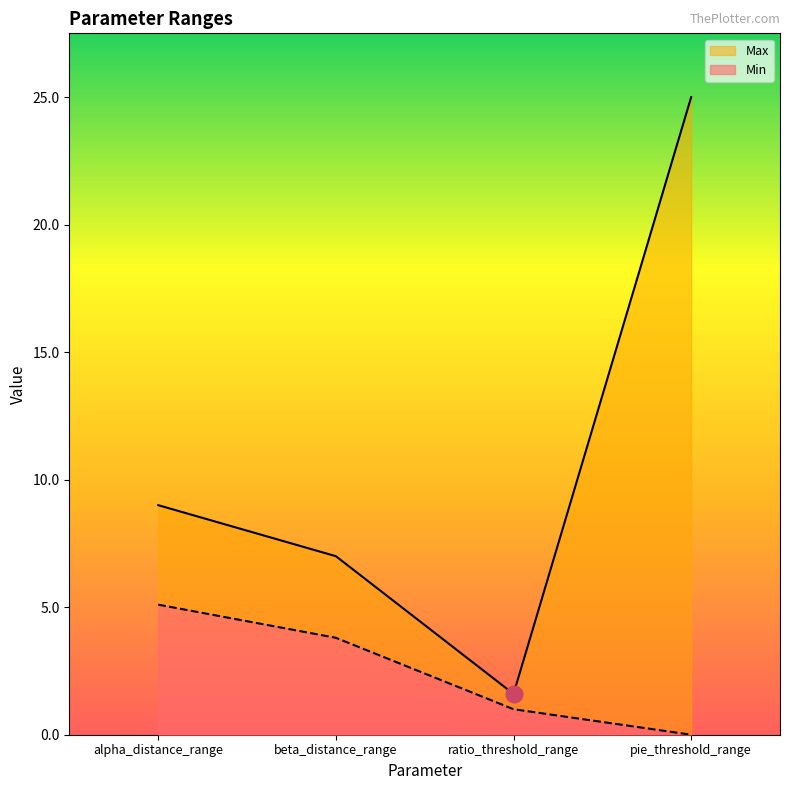

True or false: Min and Max cross at least once.

False